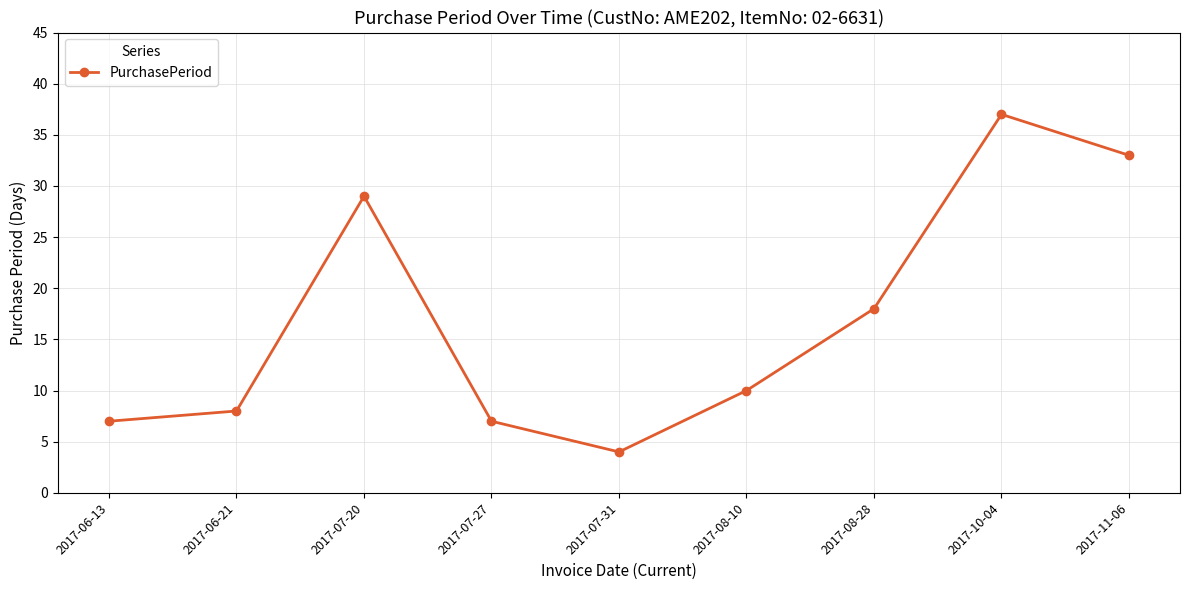

What is the label of the 5th point from the left?

2017-07-31